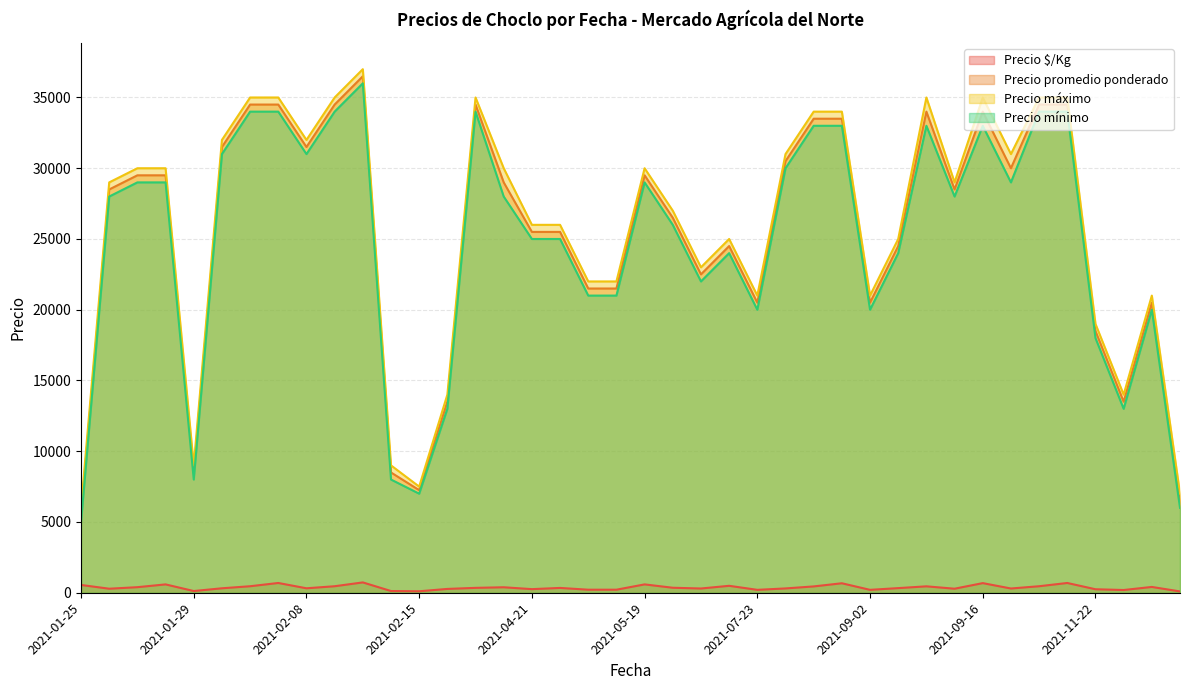

At which label does Precio máximo reach its minimum?

2021-01-25